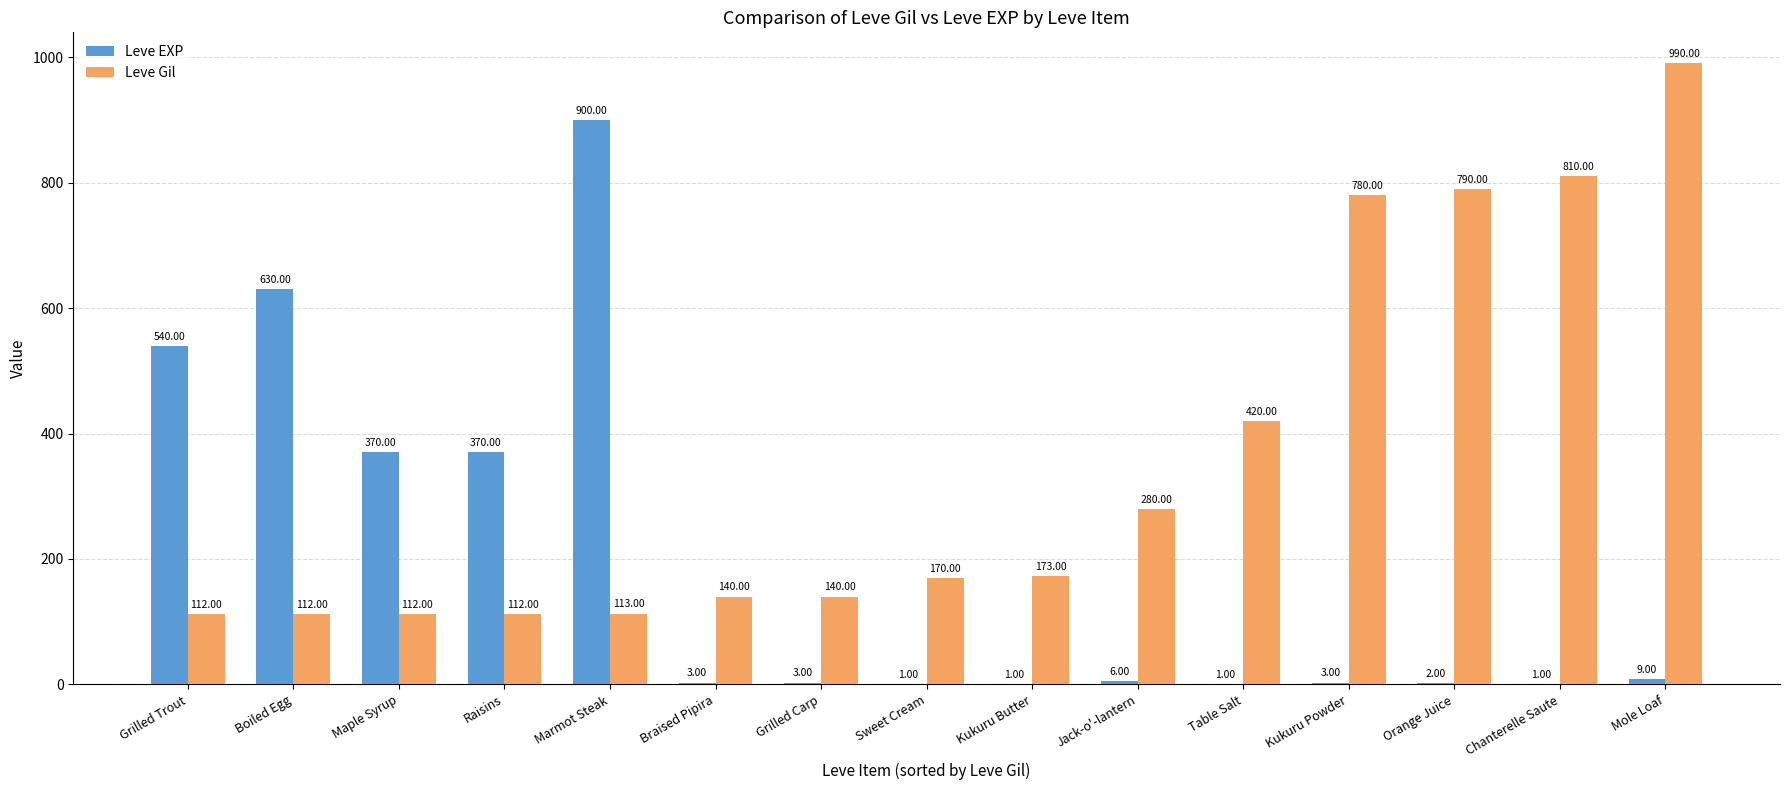

Reading left to right, what are all the values shown in this chart?

Leve EXP: 540	630	370	370	900	3	3	1	1	6	1	3	2	1	9
Leve Gil: 112	112	112	112	113	140	140	170	173	280	420	780	790	810	990